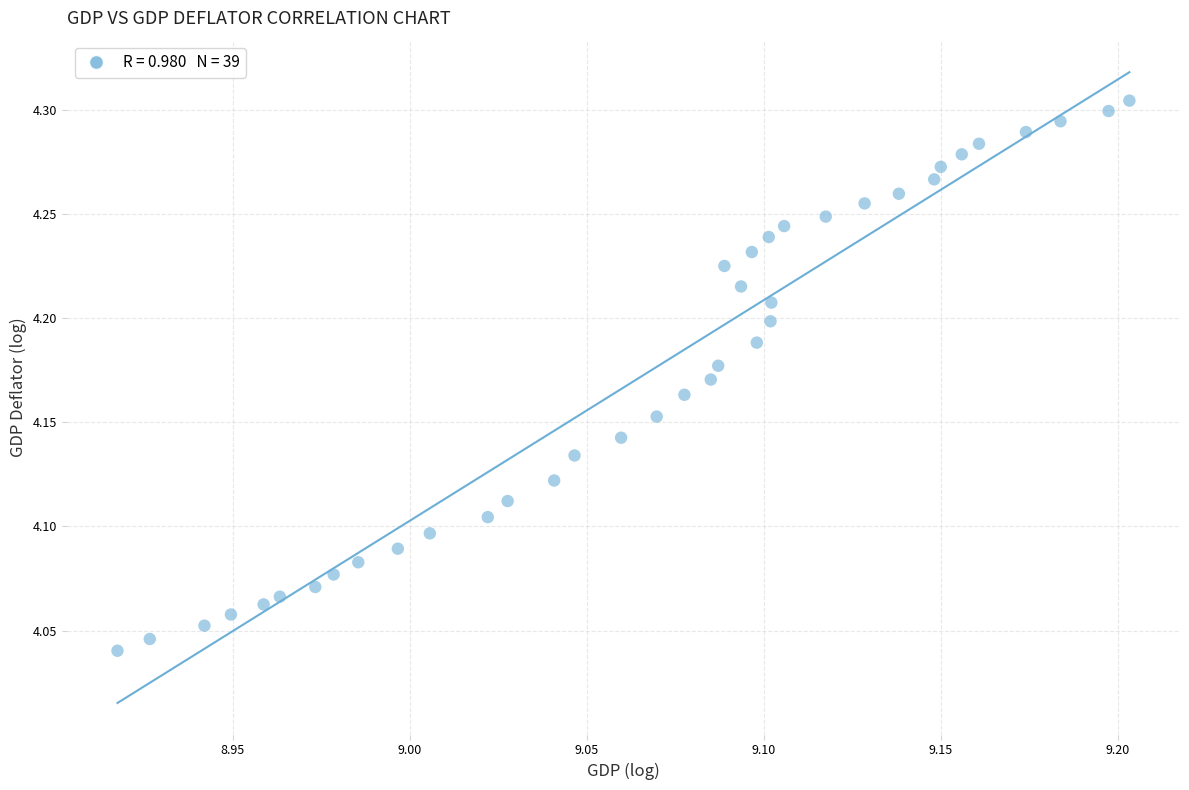

What is the range of Y values (max minus min)?

0.3